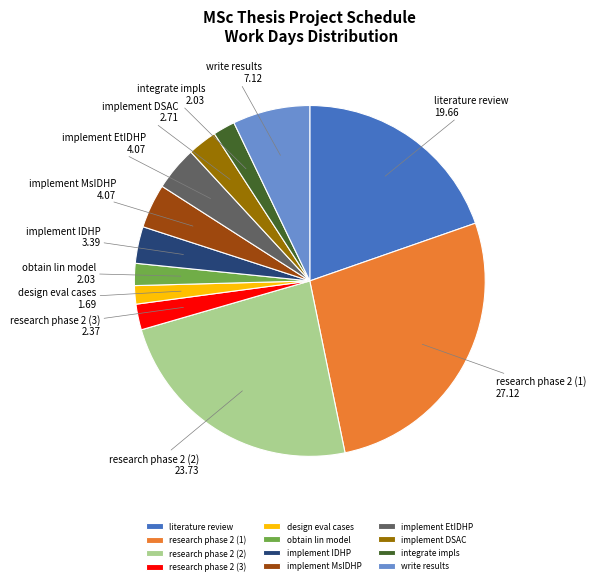

How many segments does this pie chart have?

12